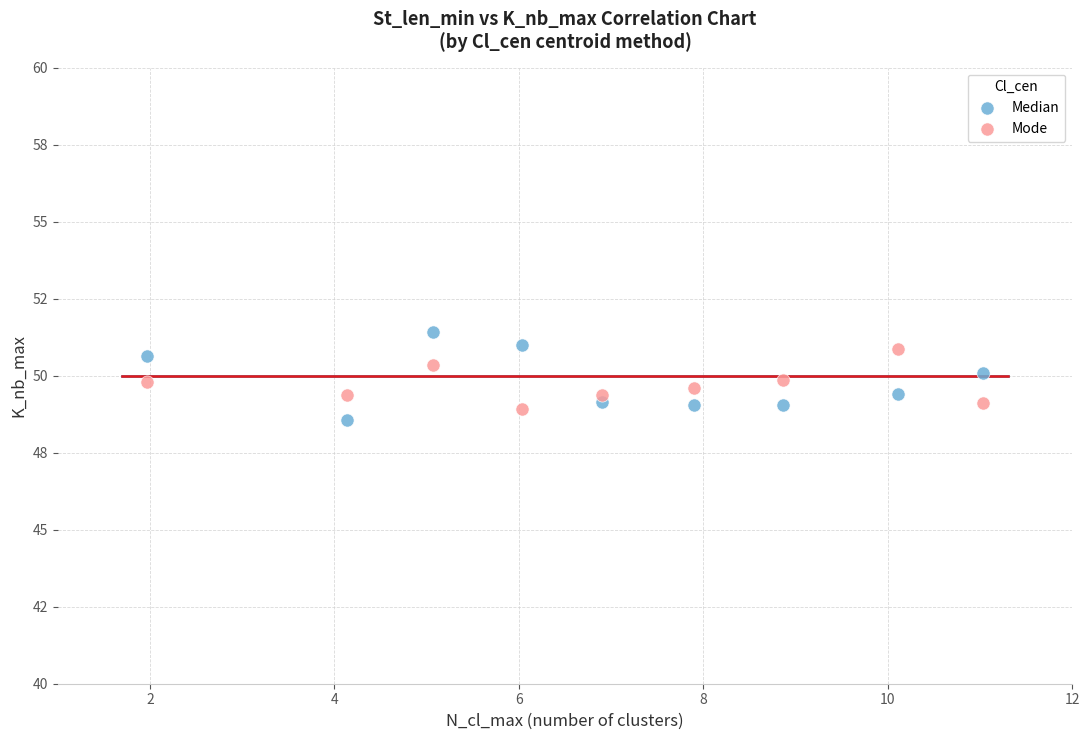

What are all the series names shown in the legend?

Median, Mode